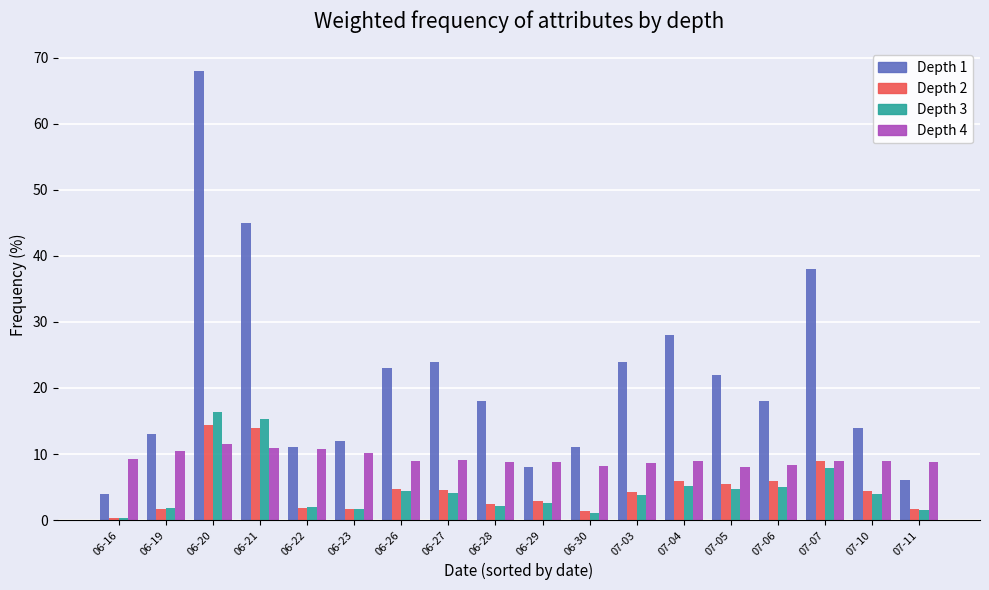

What is the total value across all series at 06-21?

85.1